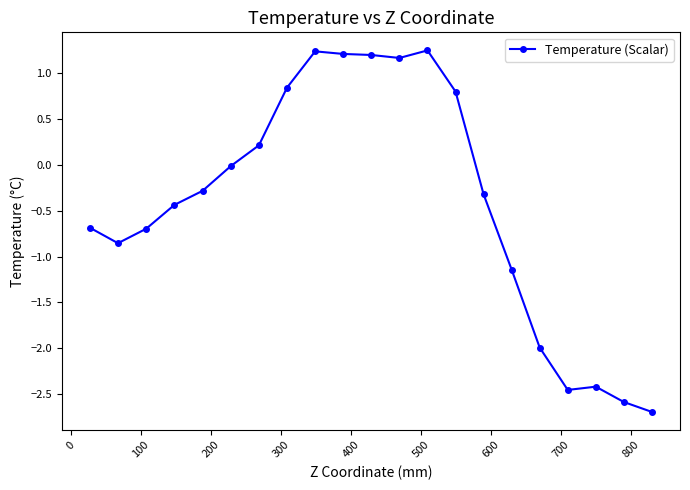

What is the smallest value displayed?

-2.7